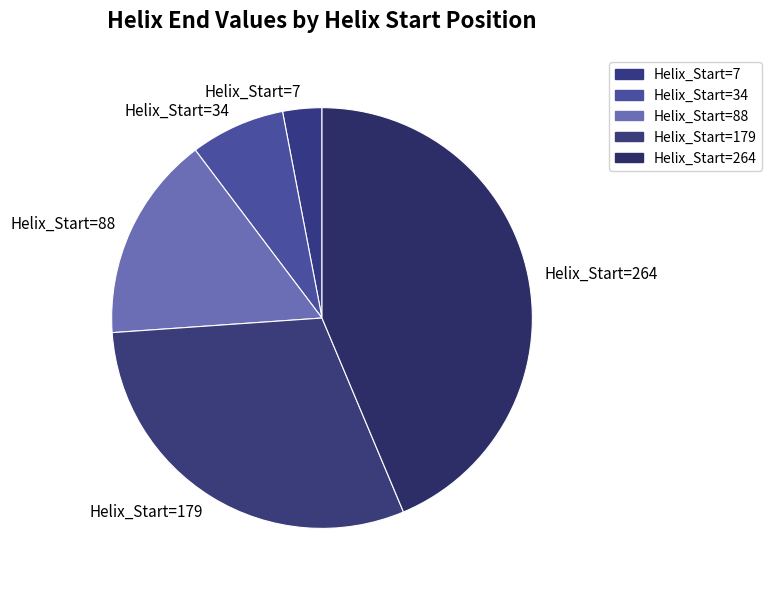

Rank the categories by value from highest to lowest.

Helix_Start=264, Helix_Start=179, Helix_Start=88, Helix_Start=34, Helix_Start=7